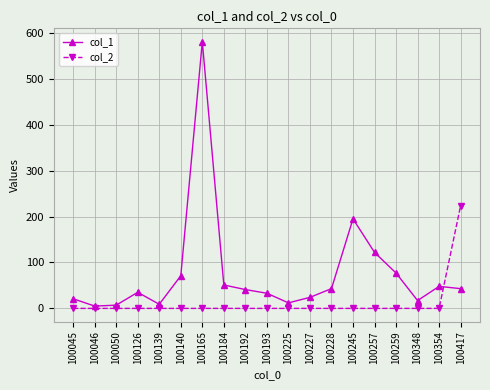

What value does the col_1 series have at 100140?

71.0